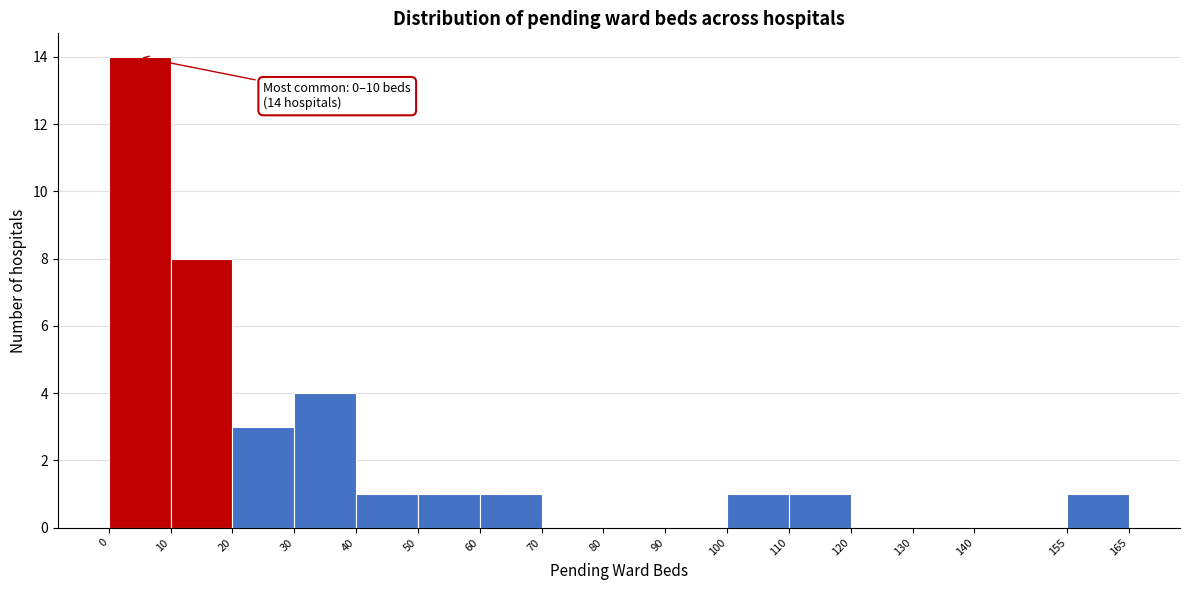

Over which range of the x-axis is the bar tallest?

0 to 10